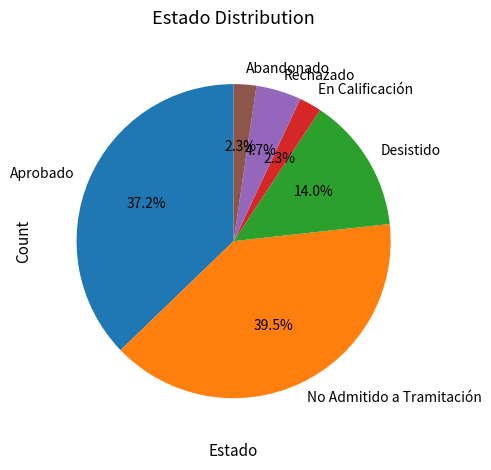

What is the largest slice in the pie chart?

No Admitido a Tramitación